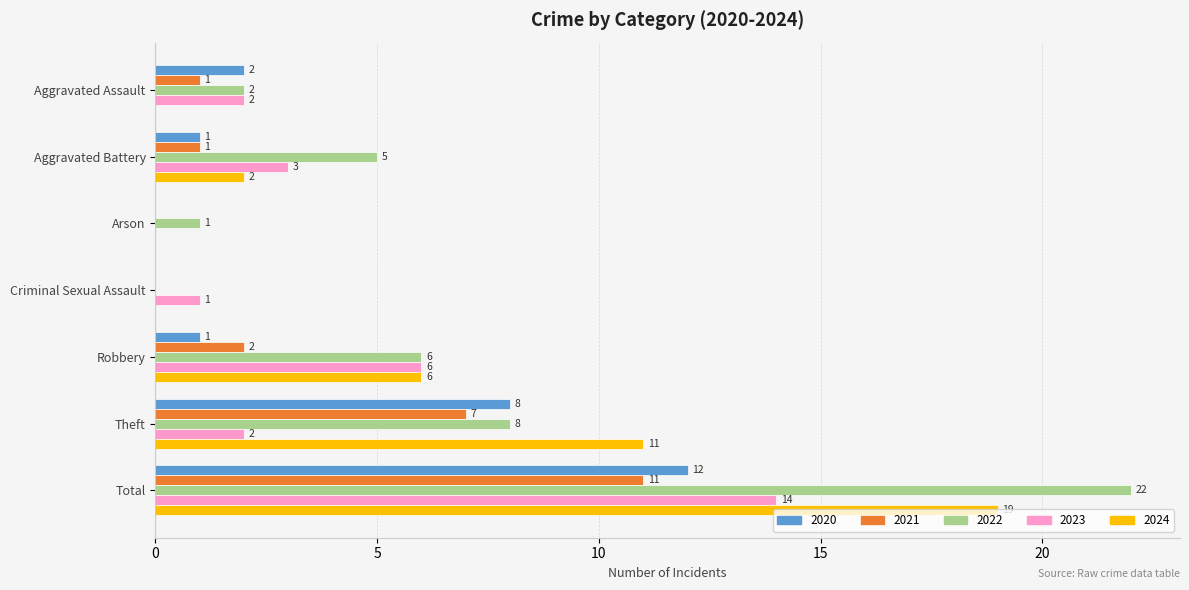

Where is 2020 nearest to the value 6?

Theft